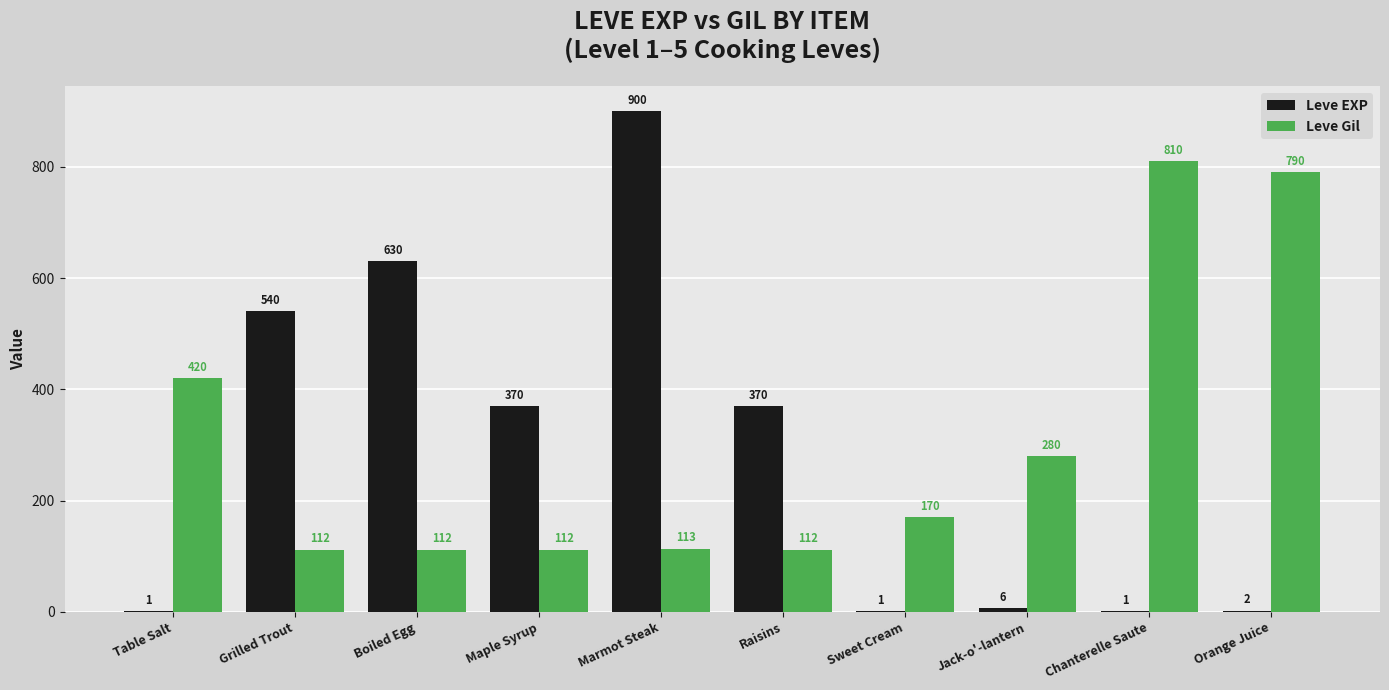

What is the total value across all series at Jack-o'-lantern?

286